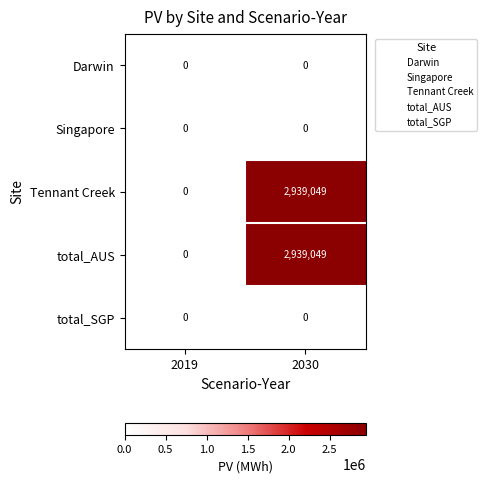

At which category is the sum across all series the highest?

2030